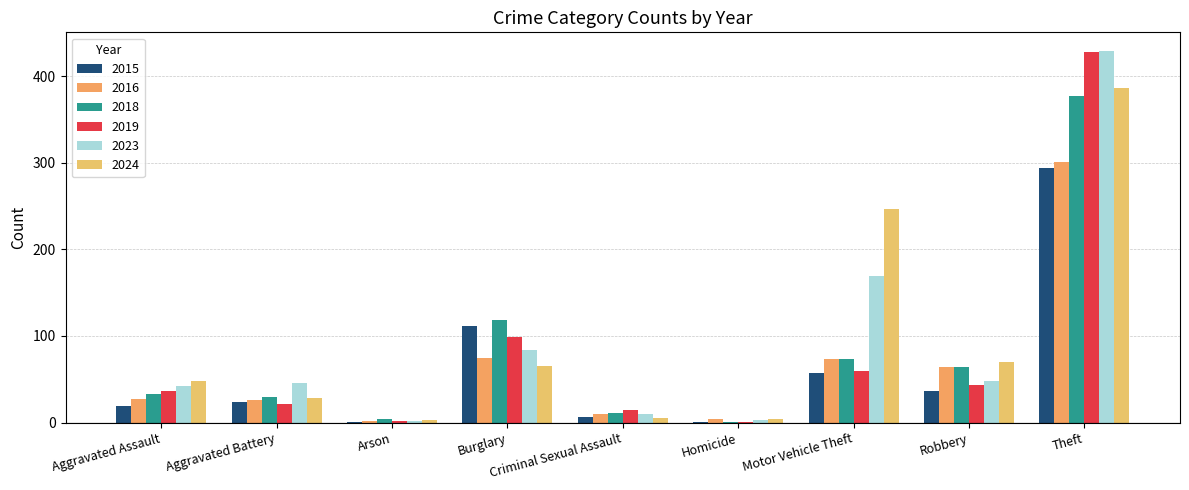

Does the chart contain stacked bars?

No